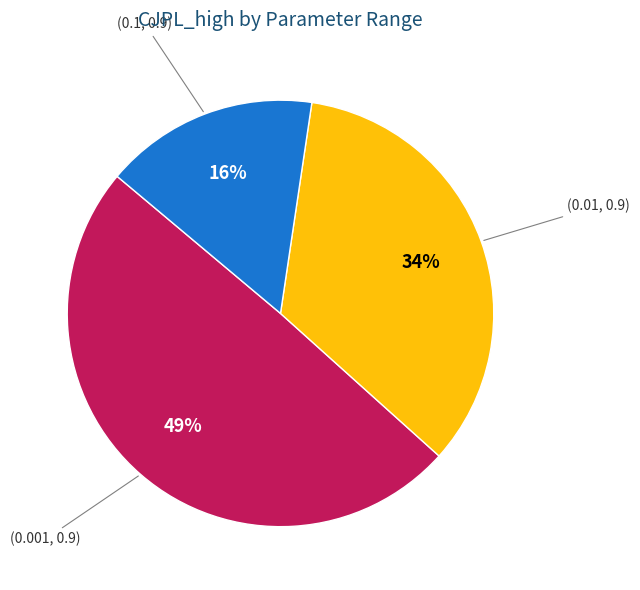

To the nearest percent, what is the difference between the largest and smallest slice percentages?

33%